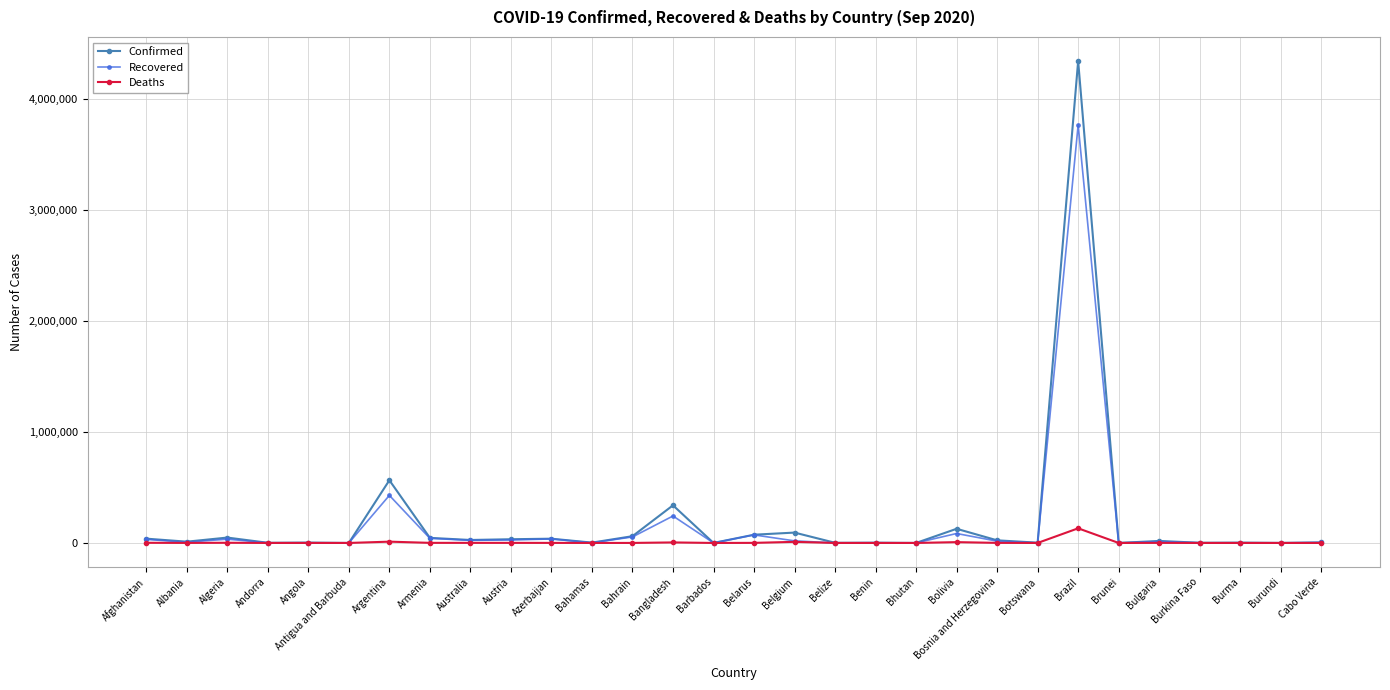

What is the label of the 26th point from the left?

Bulgaria